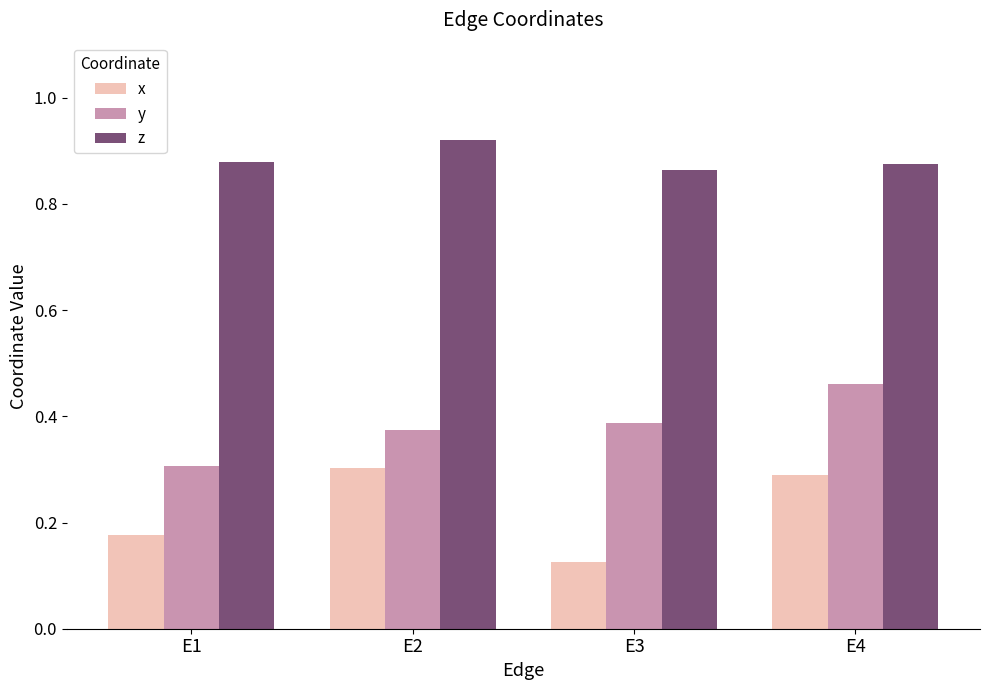

List the labels in order of x value, smallest first.

E3, E1, E4, E2